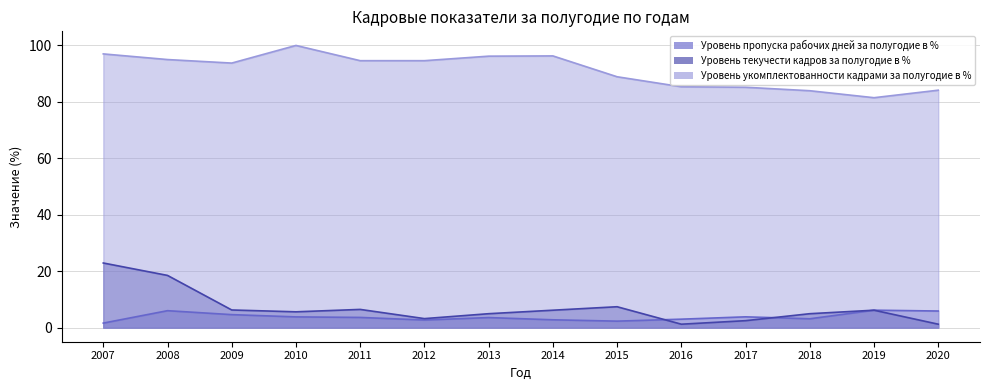

The value of Уровень текучести кадров за полугодие в % at 2008 is 18.5. True or false?

True